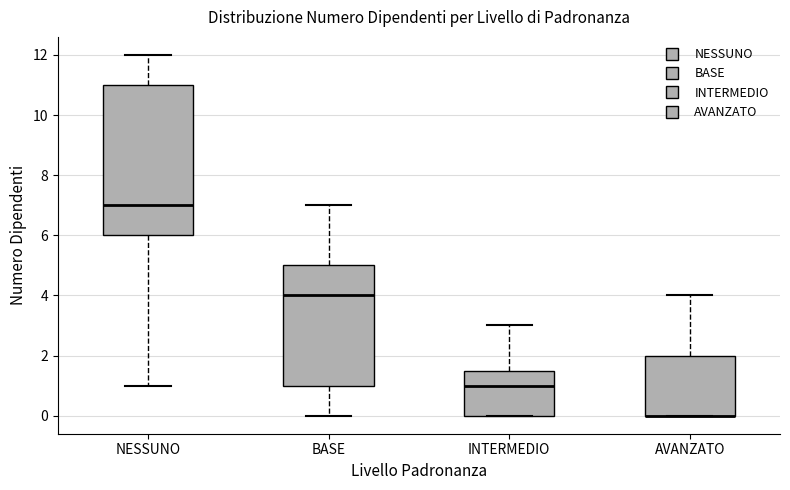

Reading left to right, read every box against the y-axis: the position of its median line, the range the box covers, and the ends of its whiskers. The values are not printed on the chart, so give them approximately, as read against the axis.

NESSUNO: median 7.0, box 6.0 to 11.0, whiskers 1.0 to 12.0
BASE: median 4.0, box 1.0 to 5.0, whiskers 0.0 to 7.0
INTERMEDIO: median 1.0, box 0.0 to 1.6, whiskers 0.0 to 3.0
AVANZATO: median 0.0 (drawn on the box's lower edge), box 0.0 to 2.0, whiskers 0.0 to 4.0